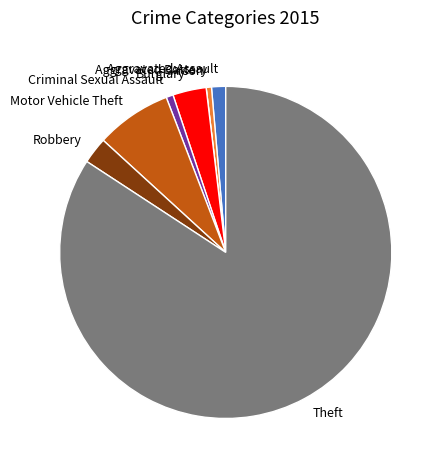

Which category has the biggest portion of the pie?

Theft